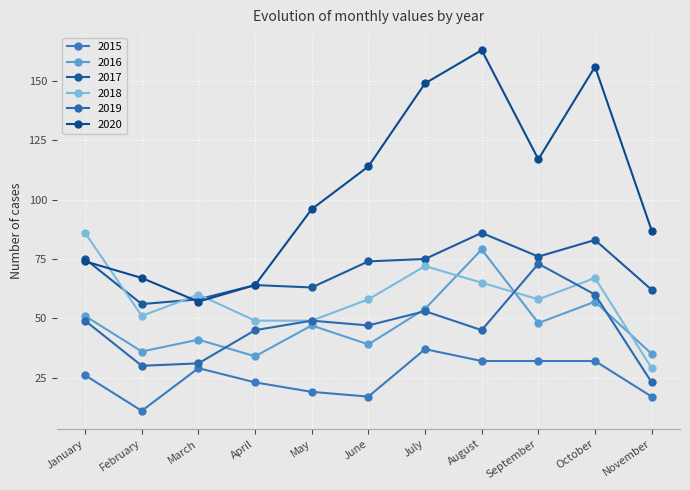

True or false: 2015 has more than 1 points higher than both neighbors.

True